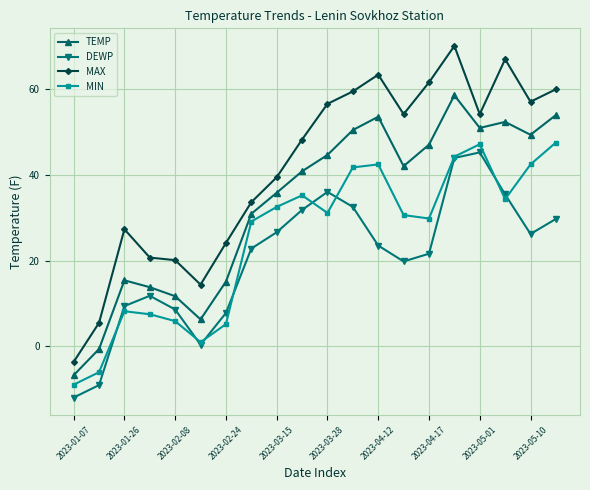

True or false: MIN and TEMP intersect in this chart.

False